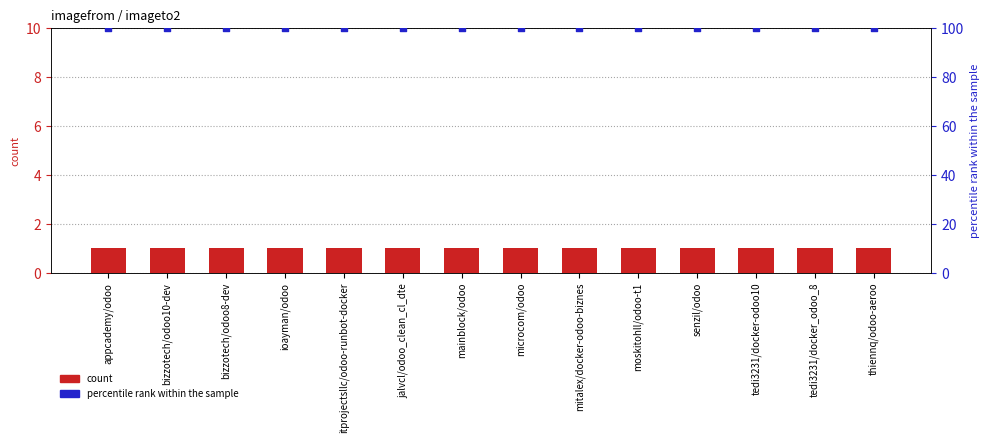

At which category is the sum across all series the highest?

appcademy/odoo